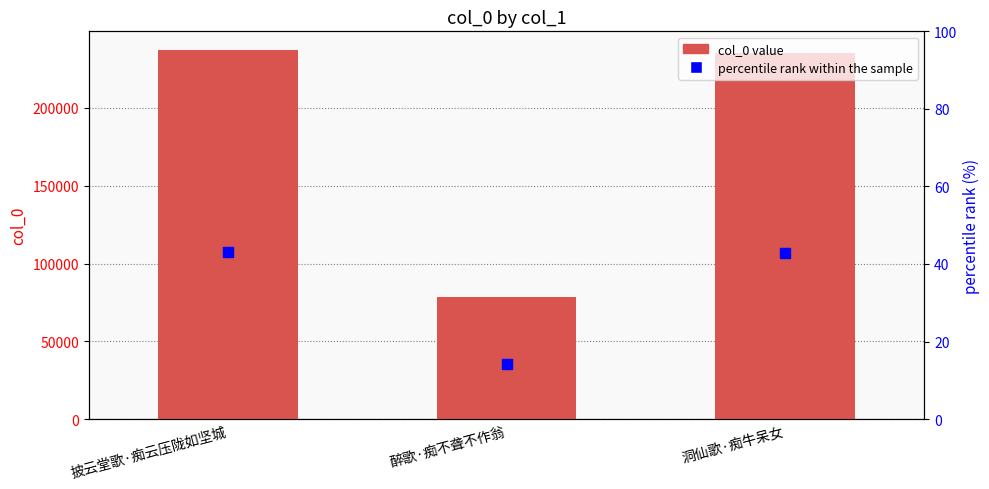

At 洞仙歌·痴牛呆女, list the series in order from smallest to largest.

percentile rank within the sample, col_0